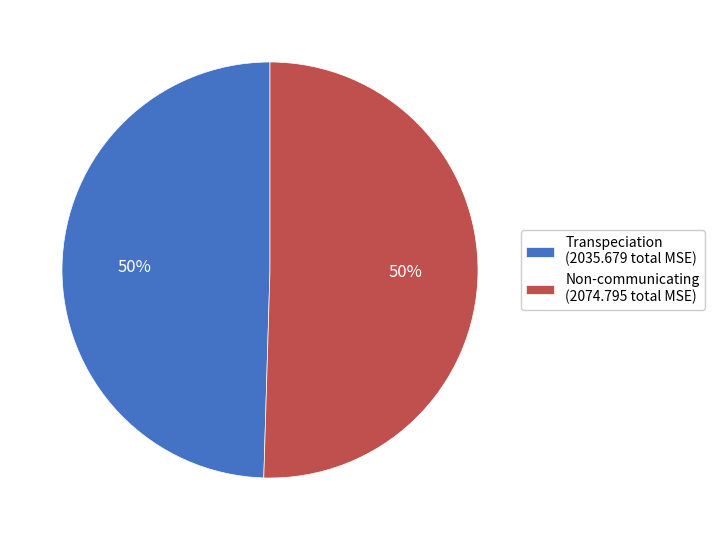

To the nearest percent, what is the combined percentage of Non-communicating (2074.795 total MSE) and Transpeciation (2035.679 total MSE)?

100%